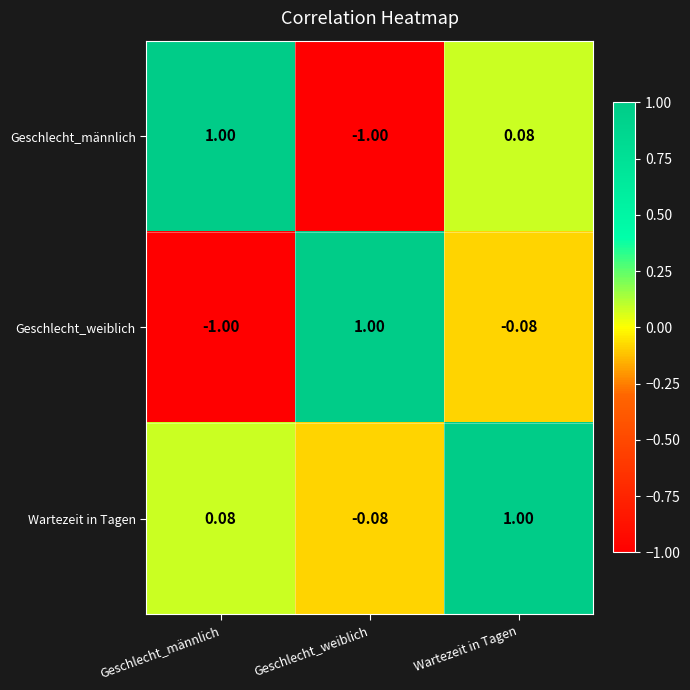

At which category is the sum across all series the highest?

Wartezeit in Tagen